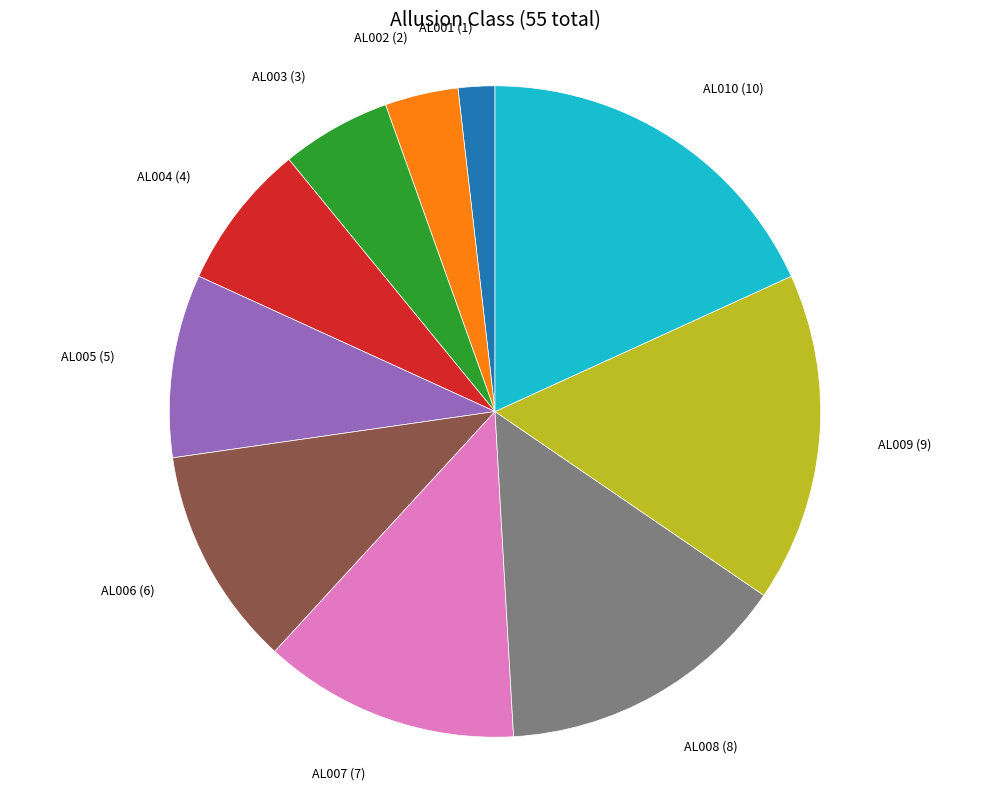

How many slices are in this pie chart?

10